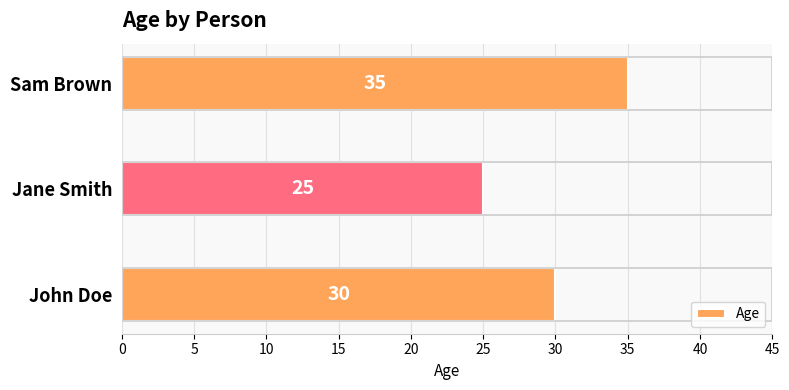

At which category does the chart reach its peak across all series?

Sam Brown